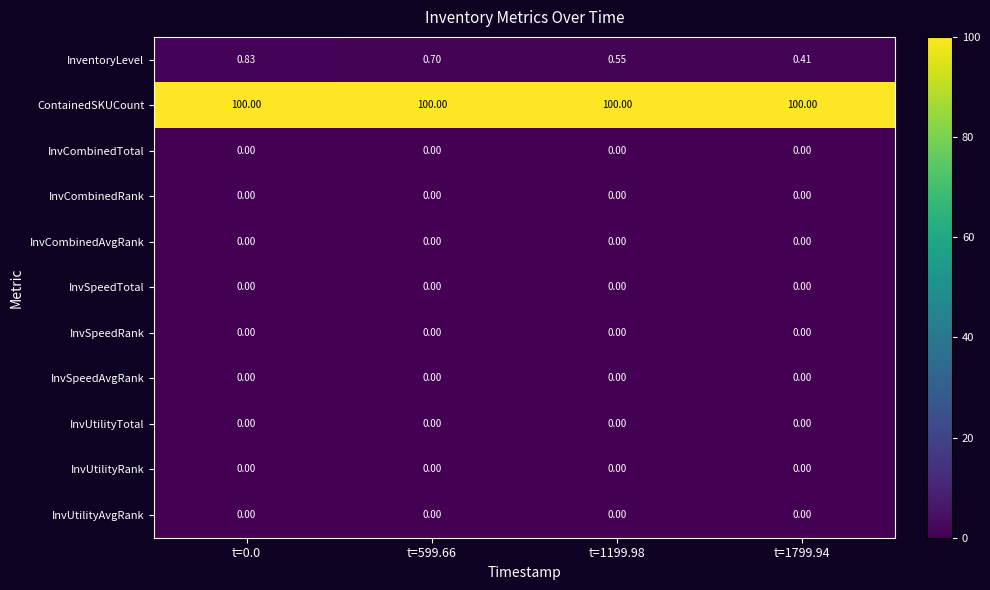

Between t=0.0 and t=599.66, which series saw the biggest shift?

InventoryLevel